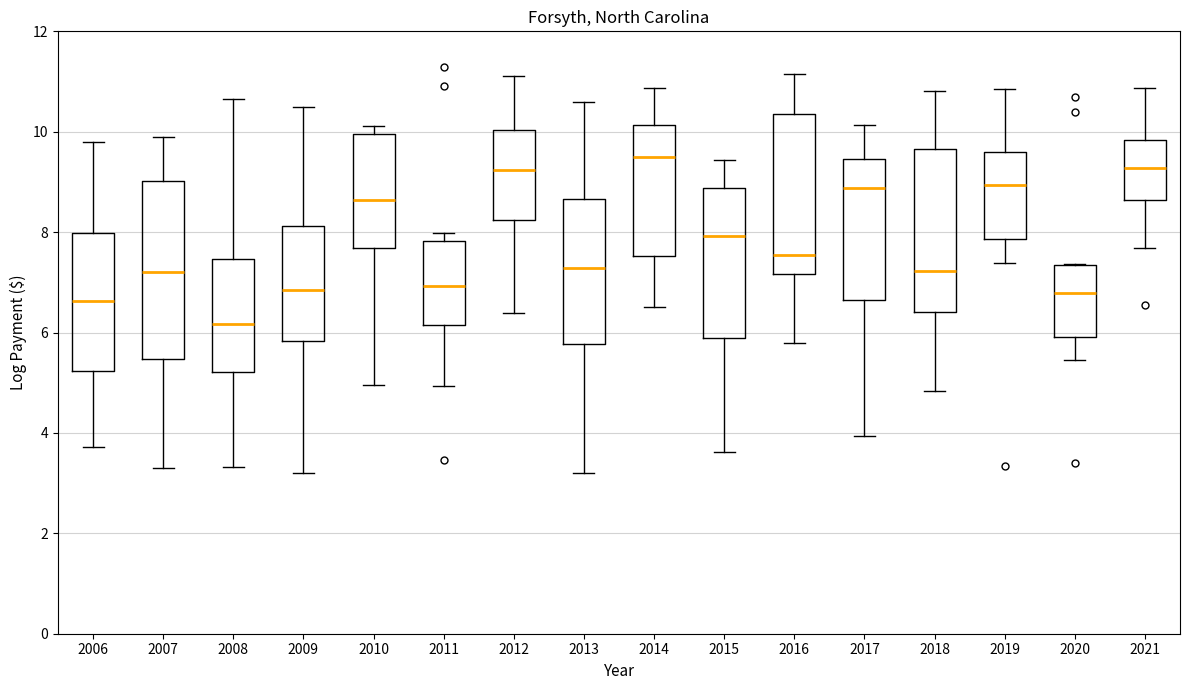

Reading left to right, read every box against the y-axis: the position of its median line, the range the box covers, and the ends of its whiskers. The values are not printed on the chart, so give them approximately, as read against the axis.

2006: median 6.6, box 5.2 to 8.0, whiskers 3.8 to 9.8
2007: median 7.2, box 5.4 to 9.0, whiskers 3.4 to 9.8
2008: median 6.2, box 5.2 to 7.4, whiskers 3.4 to 10.6
2009: median 6.8, box 5.8 to 8.2, whiskers 3.2 to 10.4
2010: median 8.6, box 7.6 to 10.0, whiskers 5.0 to 10.2
2011: median 7.0, box 6.2 to 7.8, whiskers 5.0 to 8.0
2012: median 9.2, box 8.2 to 10.0, whiskers 6.4 to 11.2
2013: median 7.2, box 5.8 to 8.6, whiskers 3.2 to 10.6
2014: median 9.4, box 7.6 to 10.2, whiskers 6.6 to 10.8
2015: median 8.0, box 5.8 to 8.8, whiskers 3.6 to 9.4
2016: median 7.6, box 7.2 to 10.4, whiskers 5.8 to 11.2
2017: median 8.8, box 6.6 to 9.4, whiskers 4.0 to 10.2
2018: median 7.2, box 6.4 to 9.6, whiskers 4.8 to 10.8
2019: median 9.0, box 7.8 to 9.6, whiskers 7.4 to 10.8
2020: median 6.8, box 6.0 to 7.4, whiskers 5.4 to 7.4
2021: median 9.2, box 8.6 to 9.8, whiskers 7.6 to 10.8